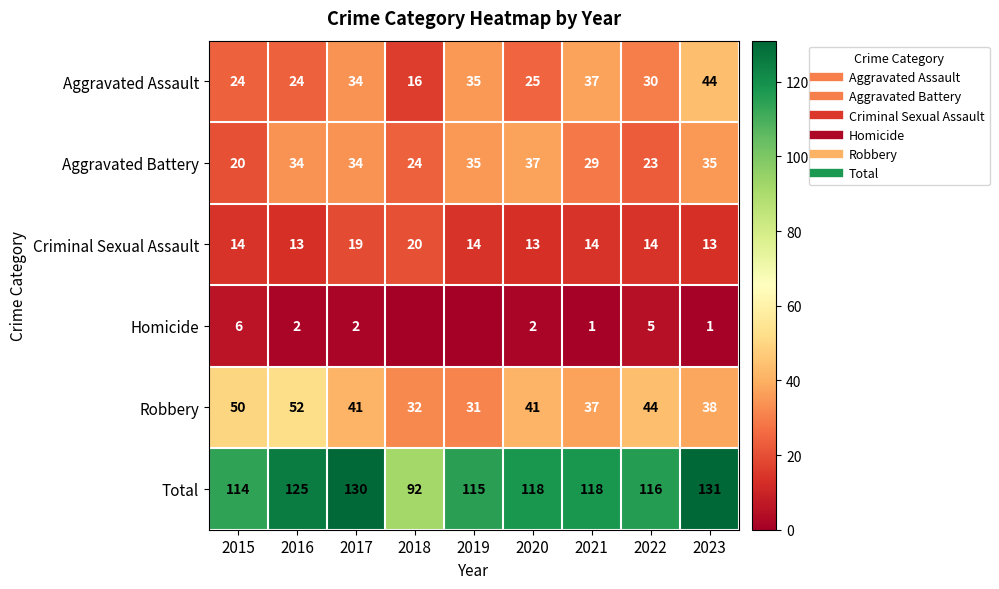

What is the difference between the maximum and minimum values in the Homicide series?

6